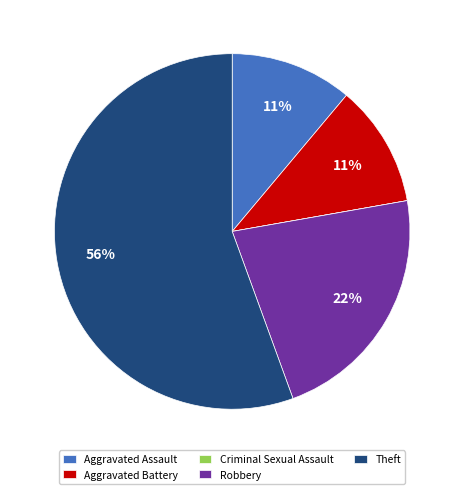

Which slice is the largest?

Theft